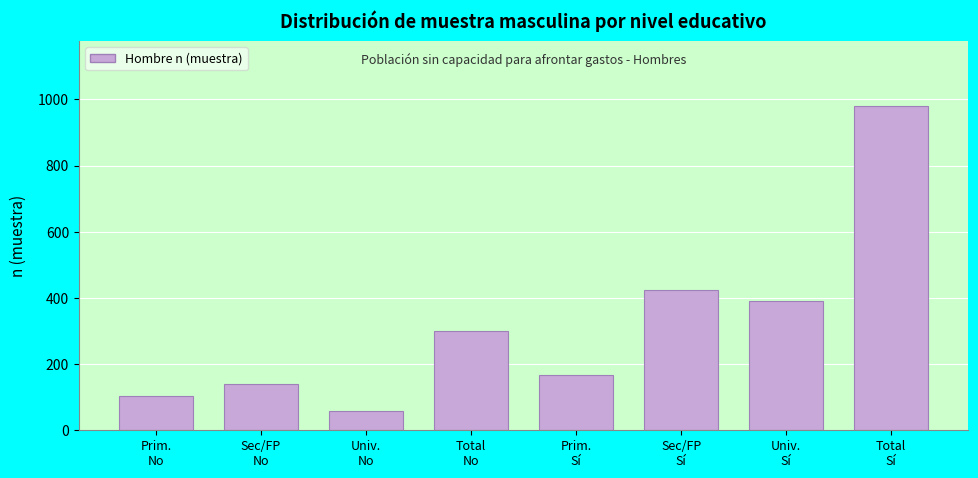

Reading left to right, extract all data points from this chart.

103	139	59	301	167	423	390	980